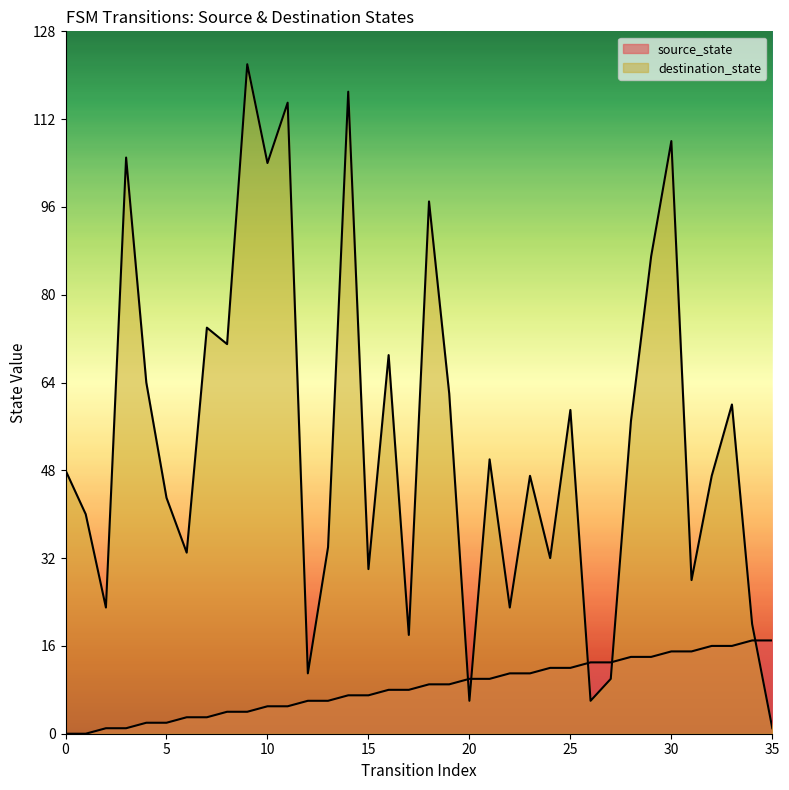

What is the total value across all series at 10?

109